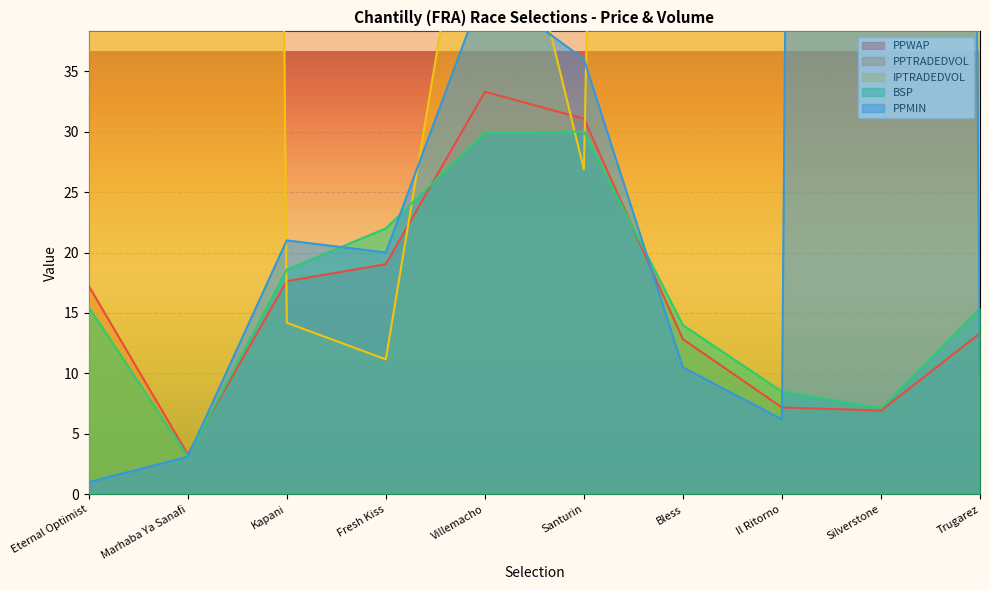

What is the minimum value shown in the chart?

1.0